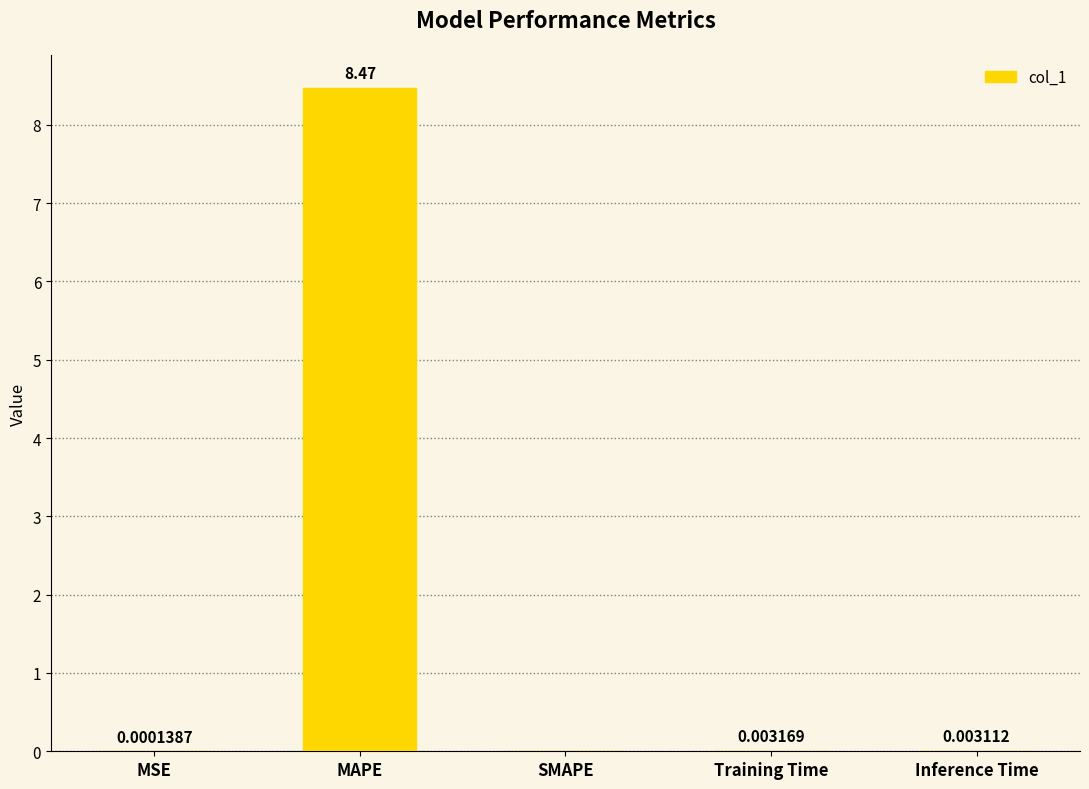

Which has a higher value, Inference Time or SMAPE?

Inference Time